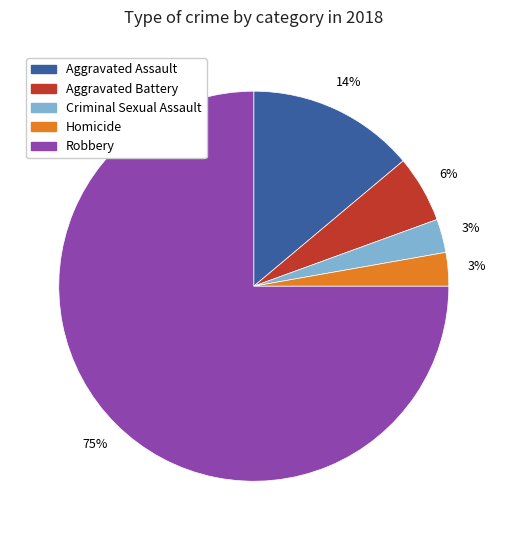

To the nearest percent, what portion does Aggravated Assault represent?

14%